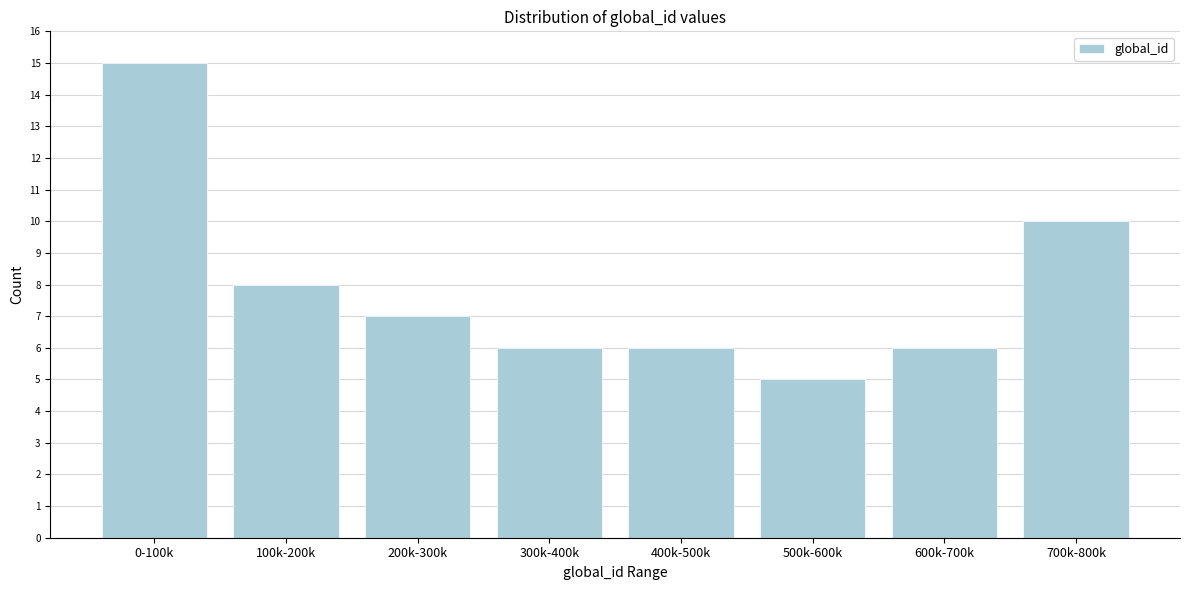

Reading left to right, list all the values displayed in this chart.

15	8	7	6	6	5	6	10